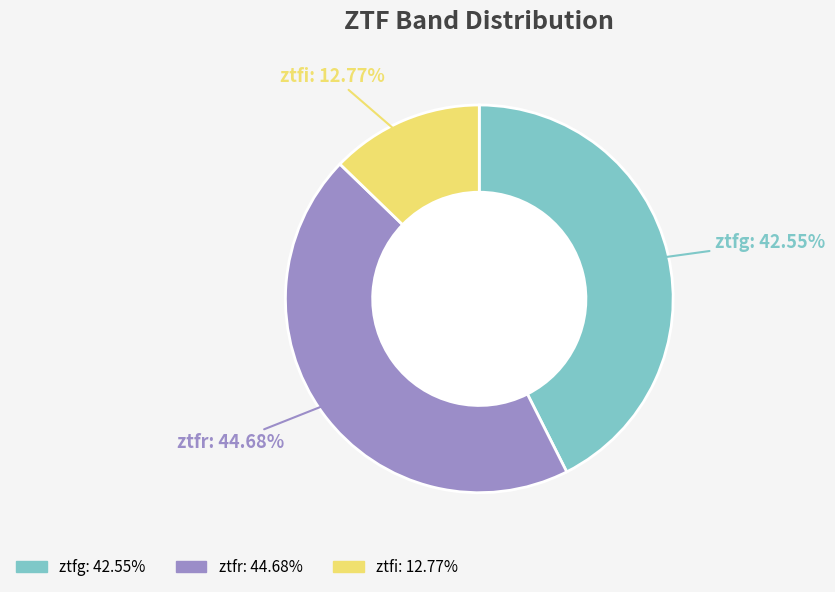

The ztfi slice represents 3% of the pie. True or false?

False